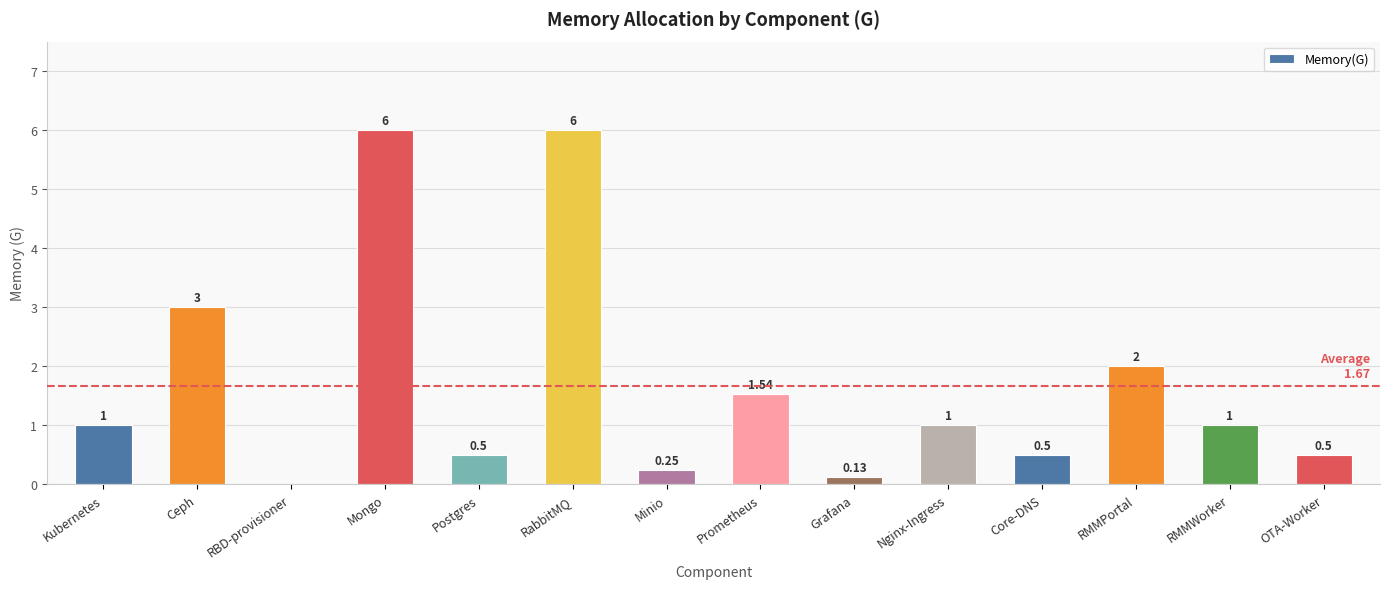

Which has a higher value, Nginx-Ingress or Ceph?

Ceph